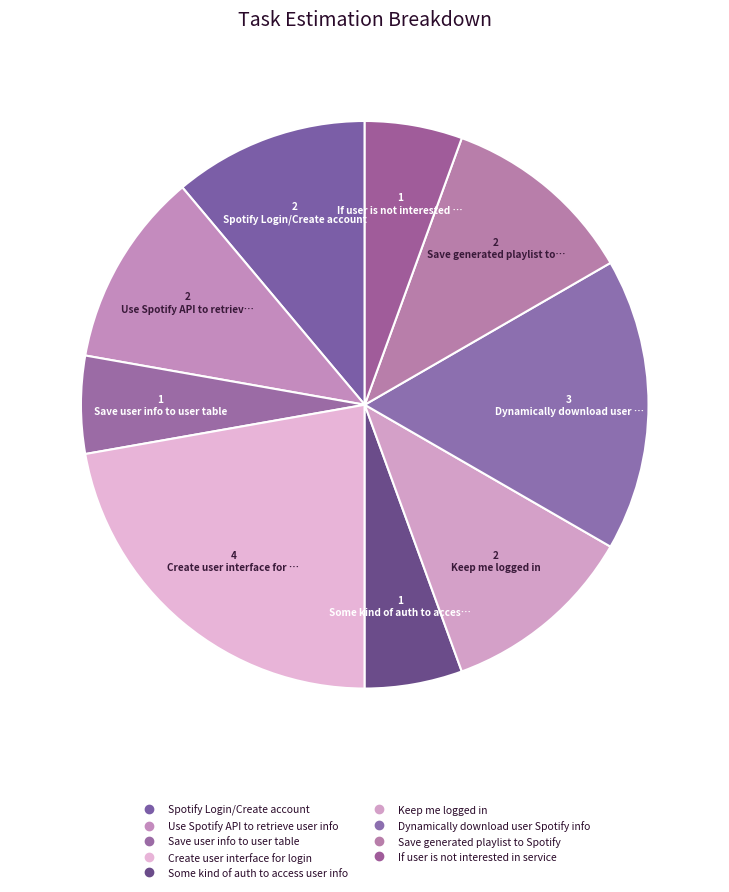

What is the ratio of the value at Save generated playlist to Spotify to the value at If user is not interested in service?

2.0